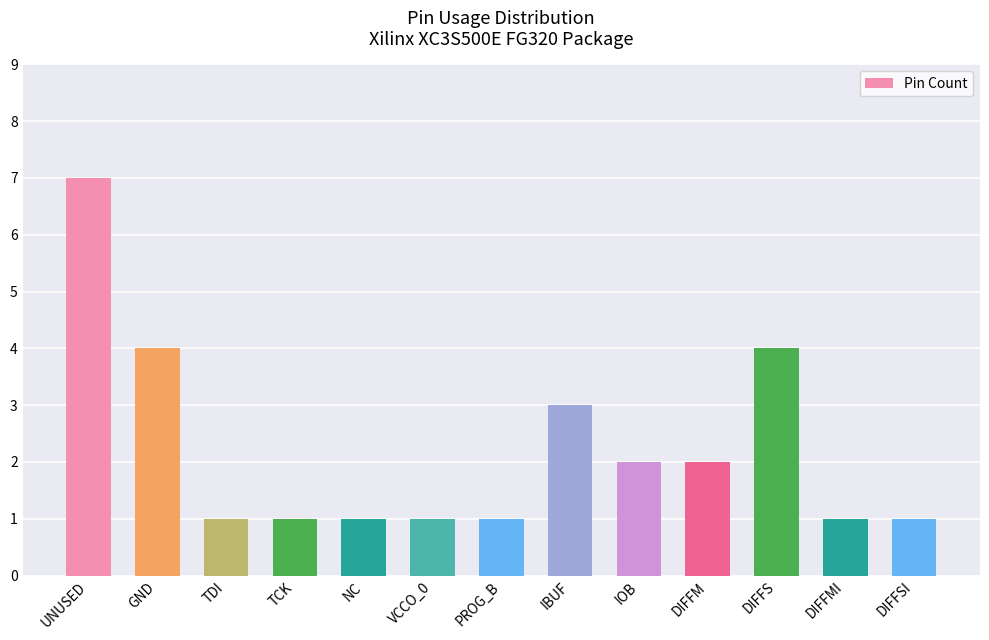

Which label corresponds to the largest value in the chart?

UNUSED